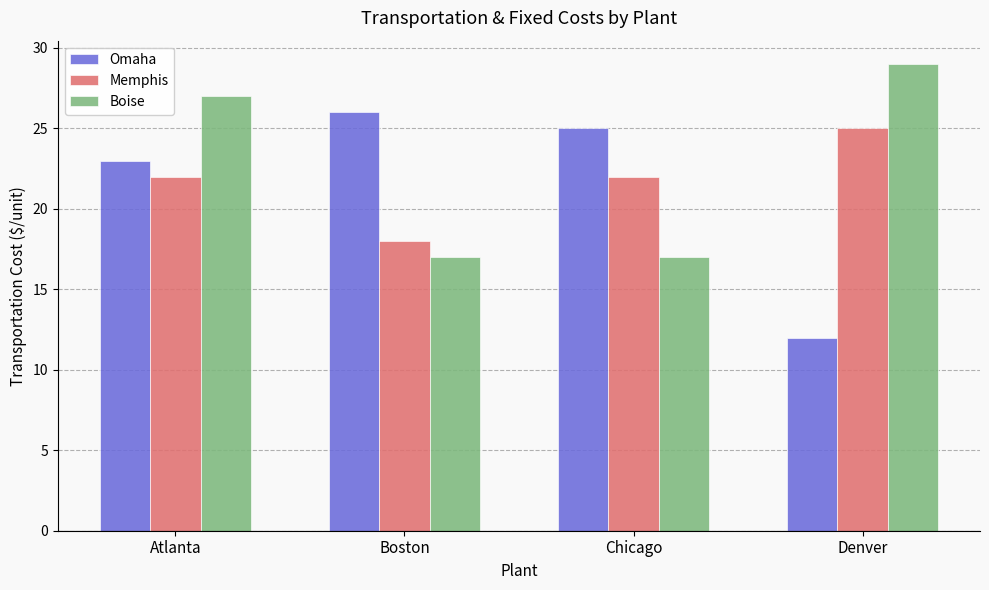

Reading left to right, what are all the values shown in this chart?

Omaha: 23	26	25	12
Memphis: 22	18	22	25
Boise: 27	17	17	29